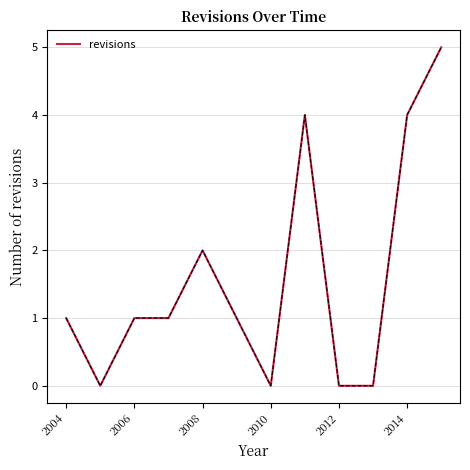

What is the maximum value shown in the chart?

5